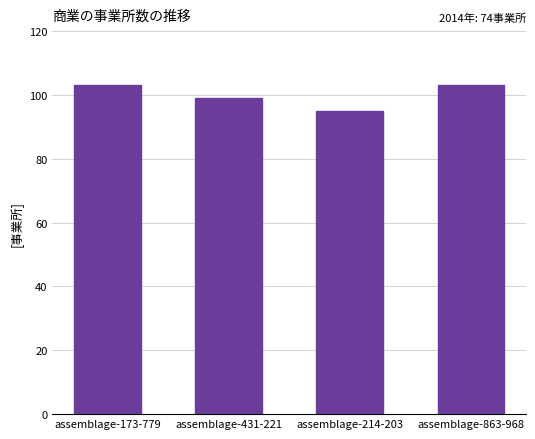

What is the greatest value displayed?

103